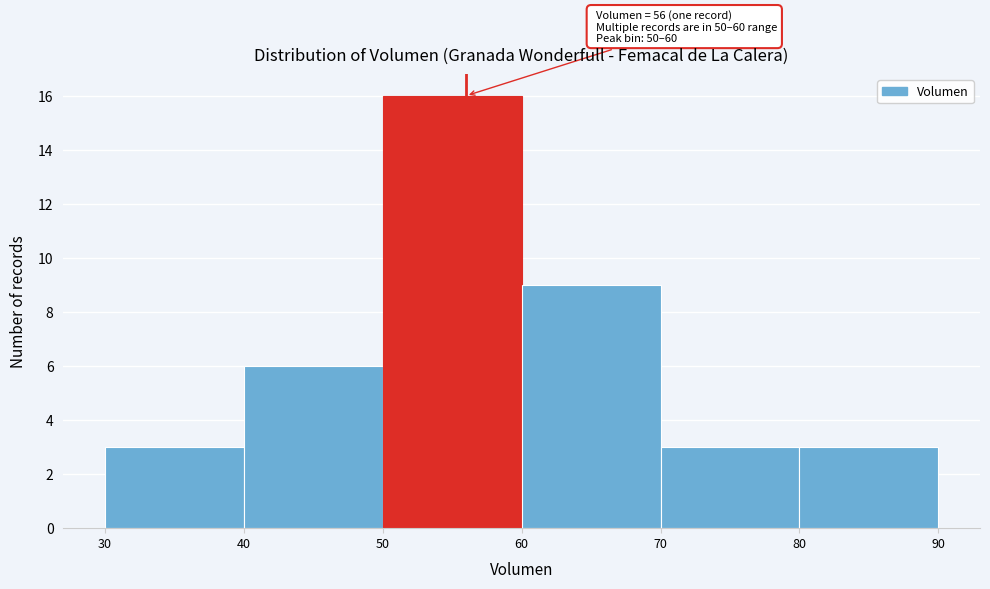

Which range on the x-axis has the tallest bar?

50 to 60